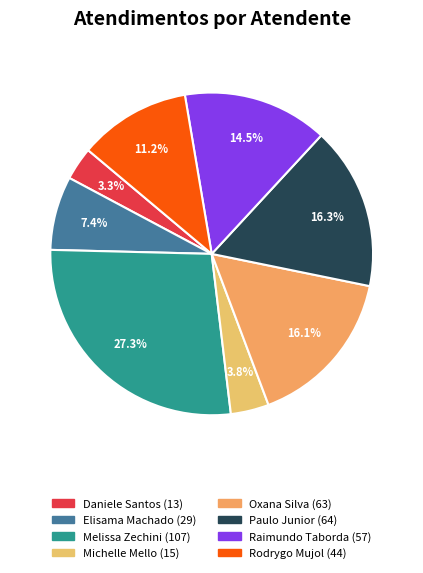

How many segments does this pie chart have?

8